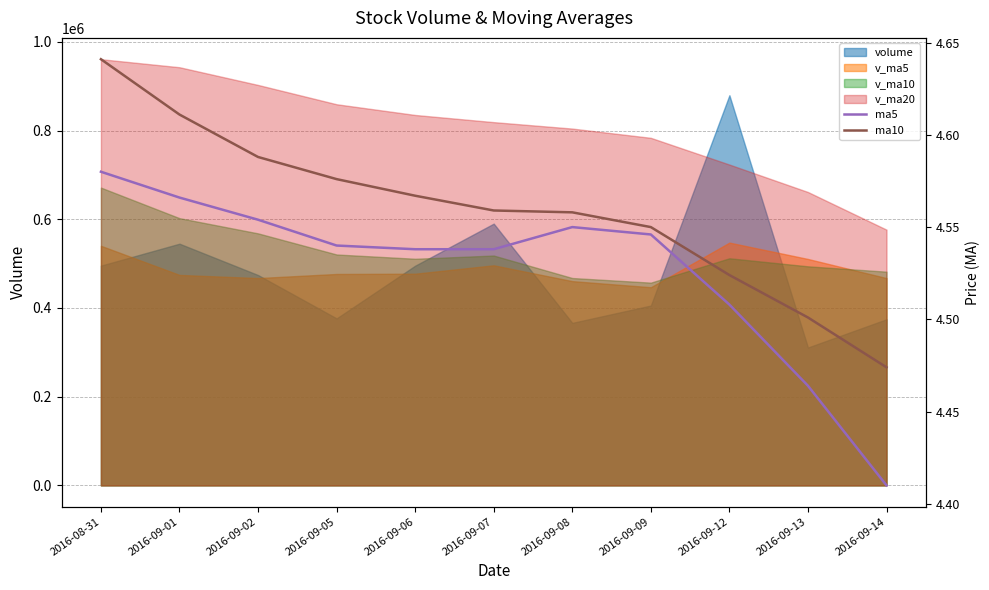

How many lines are shown in the chart?

2